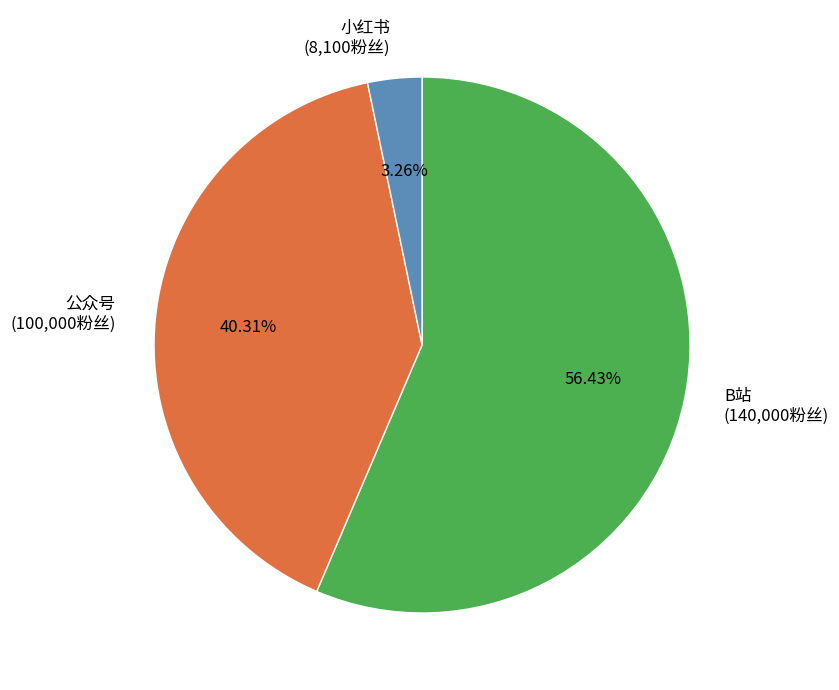

Which category has the smallest portion of the pie?

小红书